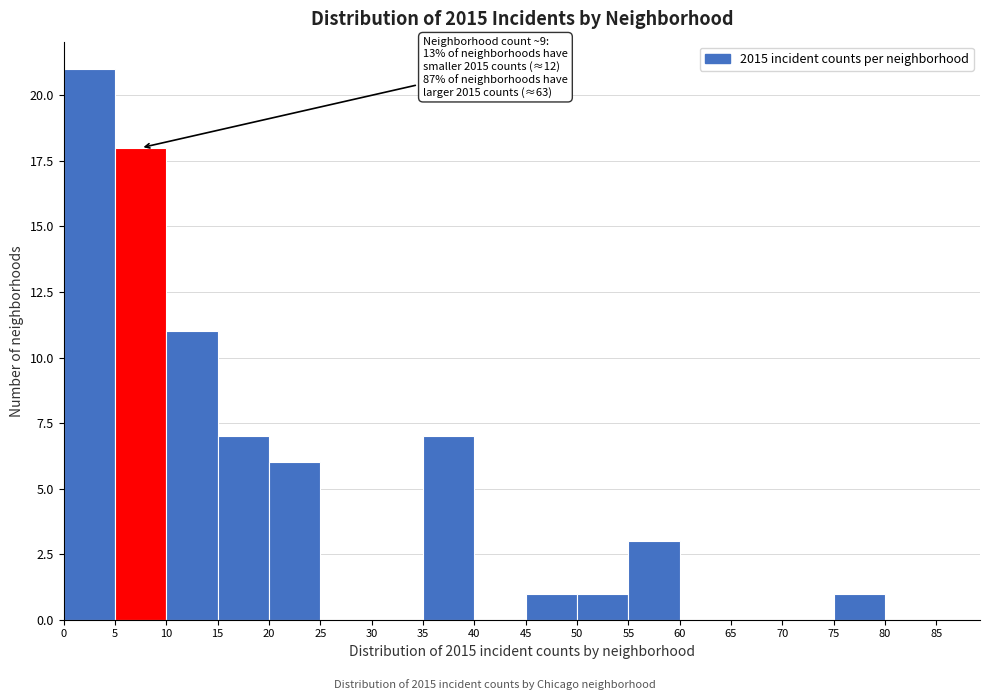

Over which range of the x-axis is the bar tallest?

0 to 5